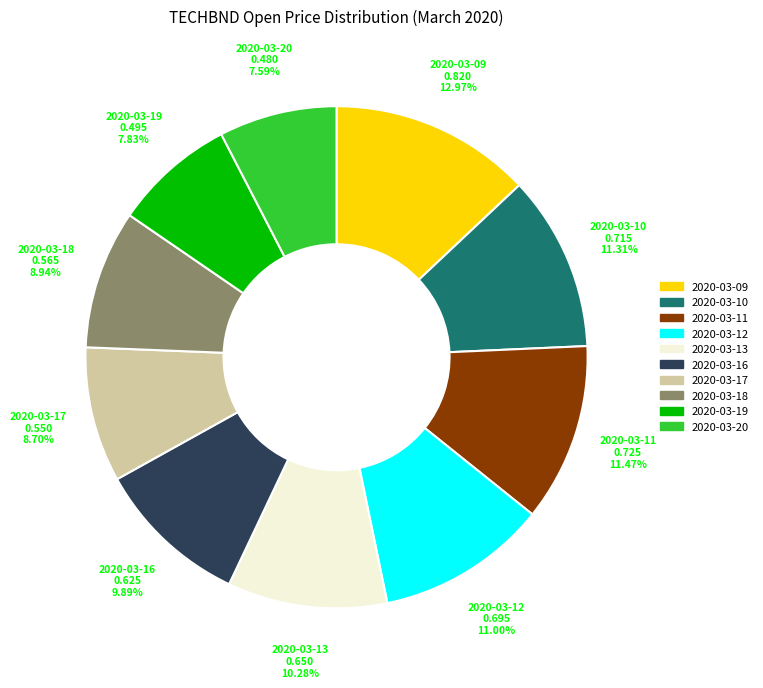

Which category has the biggest portion of the pie?

2020-03-09